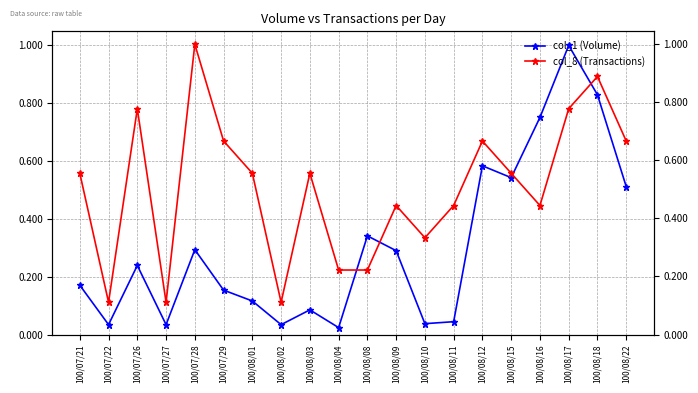

True or false: col_8 (Transactions) has a value of 0.3 at 100/08/10.

True